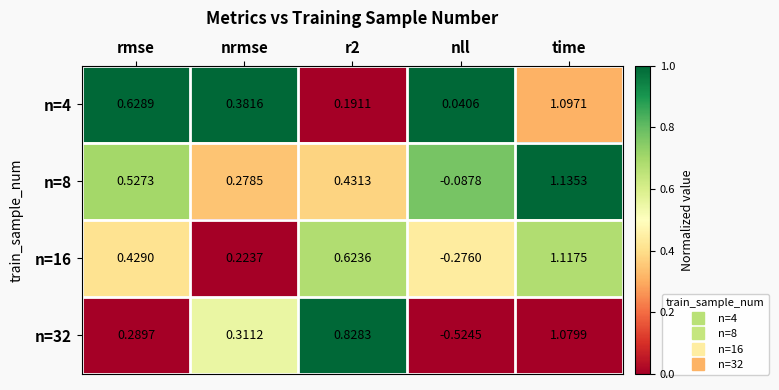

Where does the n=32 series first go above 0?

rmse